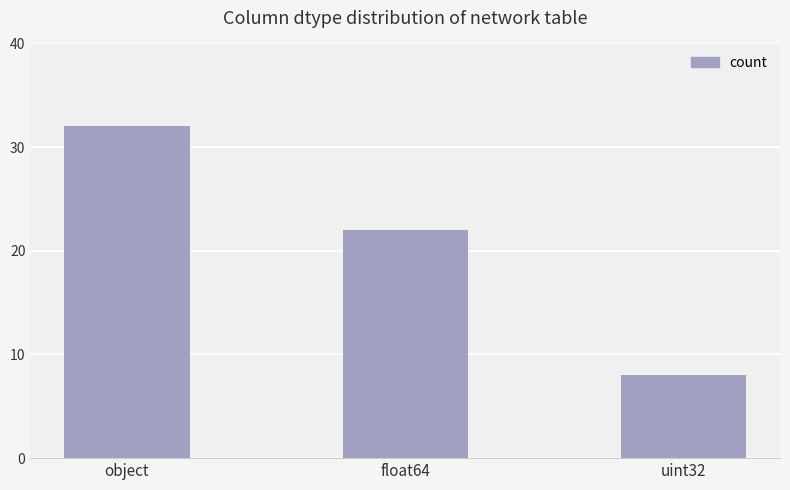

What is the maximum value shown in the chart?

32